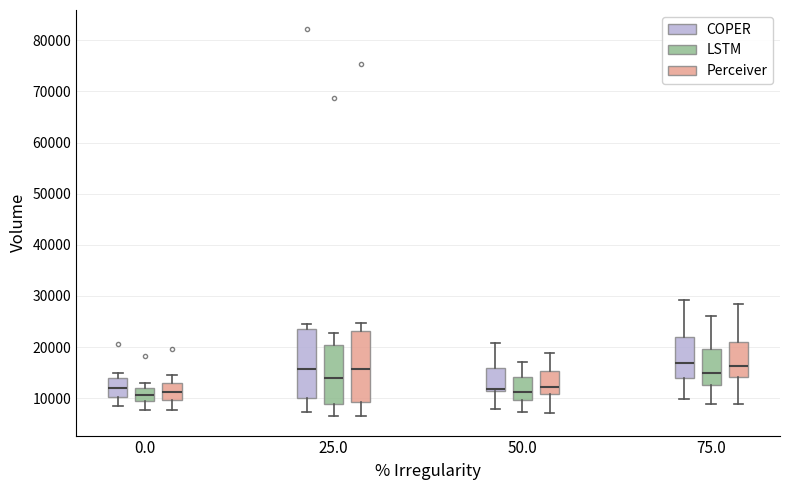

Reading left to right, transcribe this box plot: for each box, give where its median line is, the range the box spans, and where its two whiskers end, as read against the y-axis. The values are not printed on the chart, so give them approximately, as read against the axis.

0.0 (COPER): median 12000, box 10000 to 14000, whiskers 8000 to 15000
0.0 (LSTM): median 11000, box 9000 to 12000, whiskers 8000 to 13000
0.0 (Perceiver): median 11000, box 10000 to 13000, whiskers 8000 to 15000
25.0 (COPER): median 16000, box 10000 to 24000, whiskers 7000 to 25000
25.0 (LSTM): median 14000, box 9000 to 20000, whiskers 6000 to 23000
25.0 (Perceiver): median 16000, box 9000 to 23000, whiskers 6000 to 25000
50.0 (COPER): median 12000, box 11000 to 16000, whiskers 8000 to 21000
50.0 (LSTM): median 11000, box 10000 to 14000, whiskers 7000 to 17000
50.0 (Perceiver): median 12000, box 11000 to 15000, whiskers 7000 to 19000
75.0 (COPER): median 17000, box 14000 to 22000, whiskers 10000 to 29000
75.0 (LSTM): median 15000, box 13000 to 20000, whiskers 9000 to 26000
75.0 (Perceiver): median 16000, box 14000 to 21000, whiskers 9000 to 28000